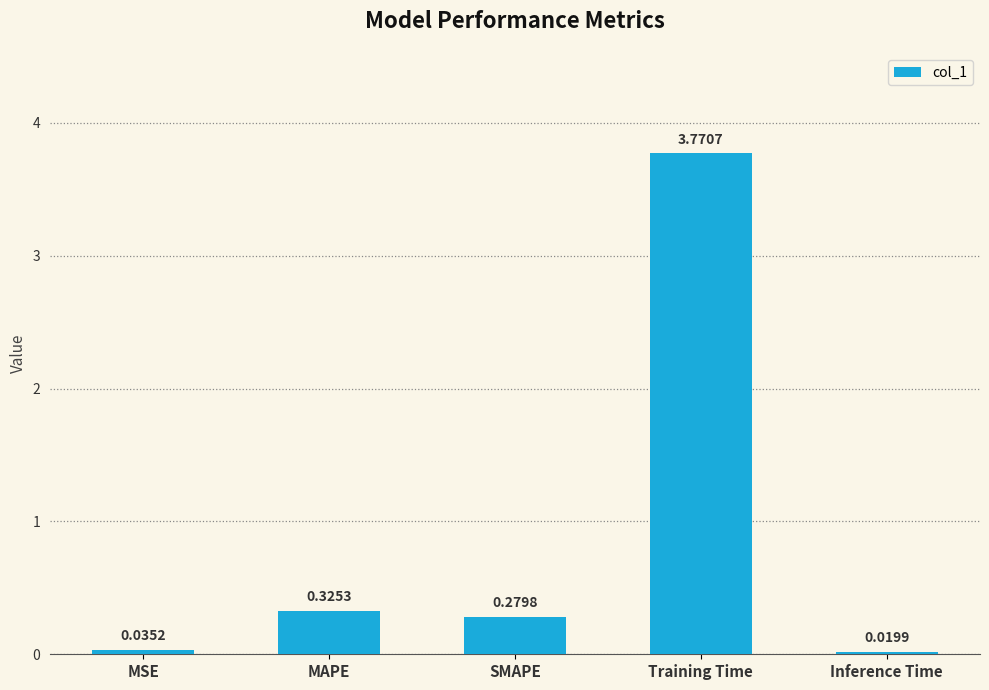

What is the label of the 1st bar from the left?

MSE